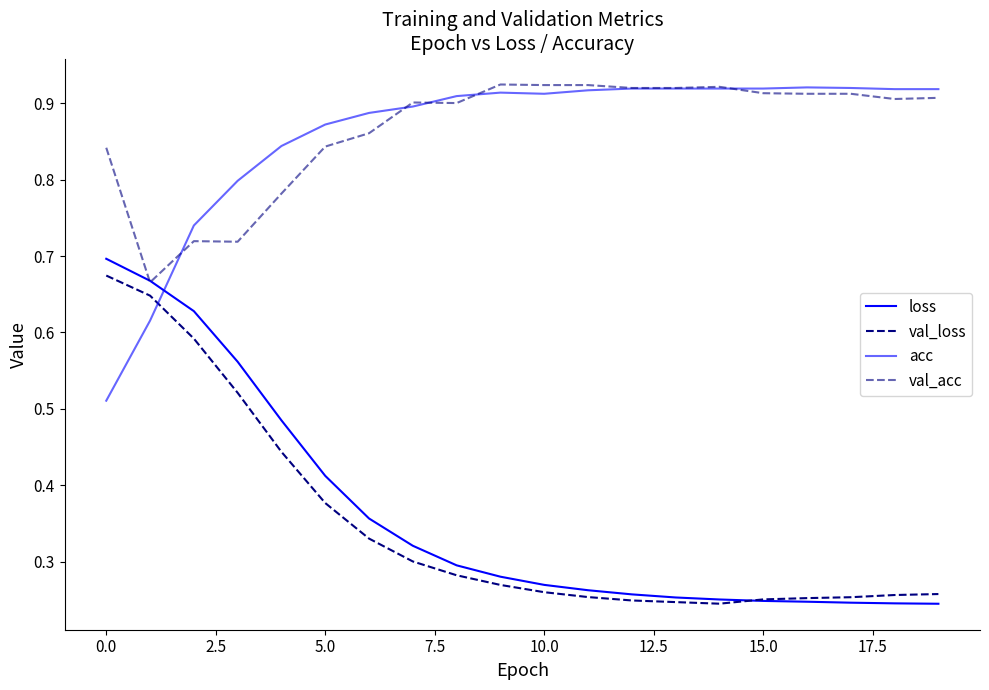

Is this an area chart (filled region under the line)?

No